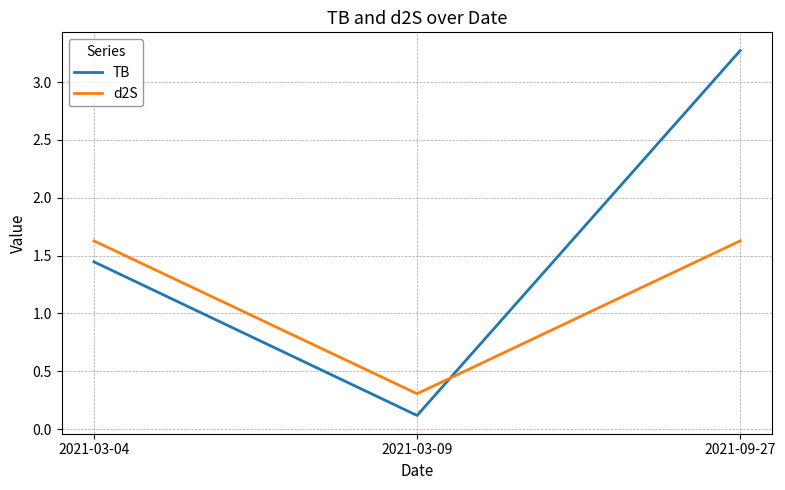

List the series in order of their overall mean, highest first.

TB, d2S